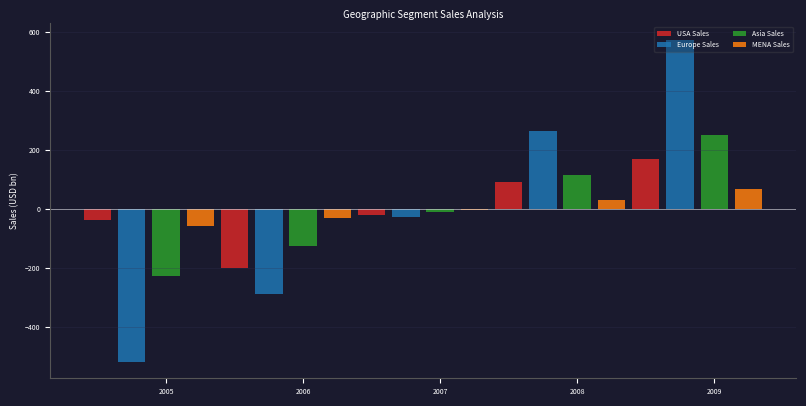

What is the sum of the USA Sales values at 2006 and 2005?

-236.6